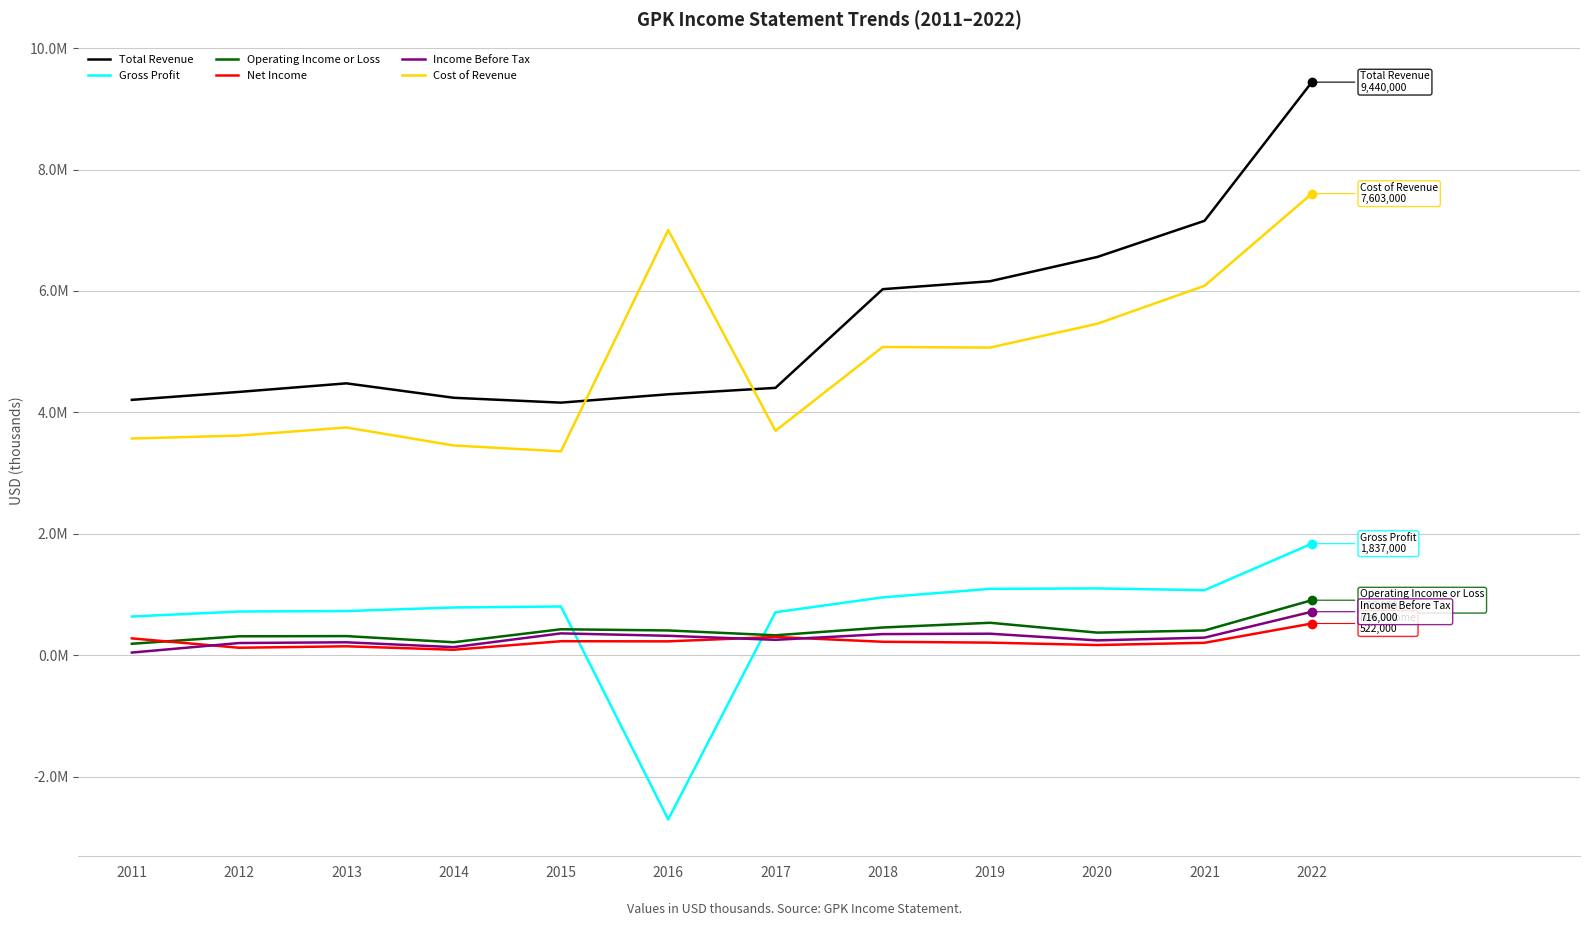

At which label does Income Before Tax first exceed 289000?

2015